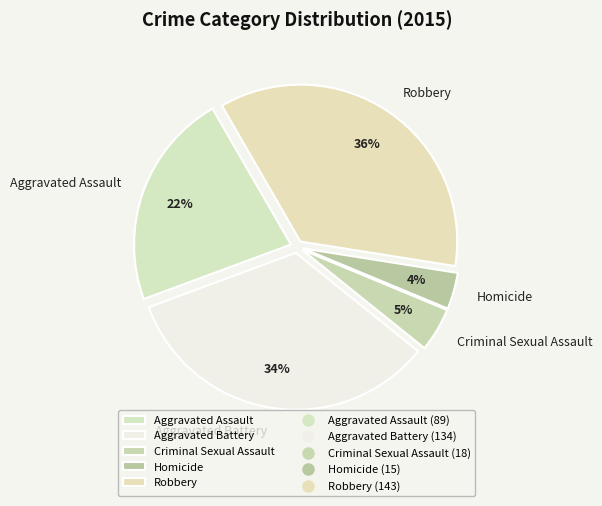

The Aggravated Assault slice represents 22% of the pie. True or false?

True